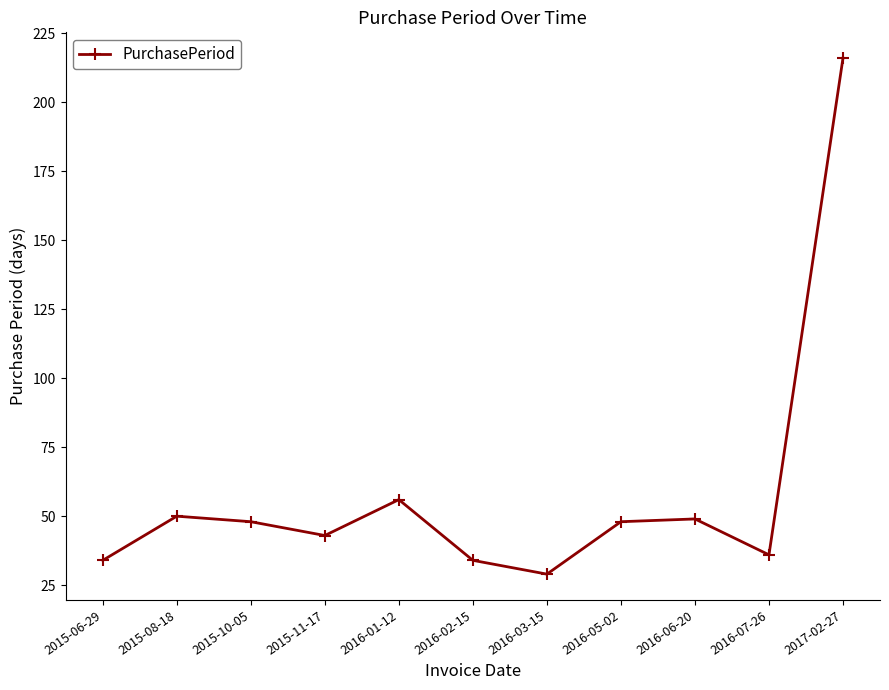

Is this an area chart (filled region under the line)?

No